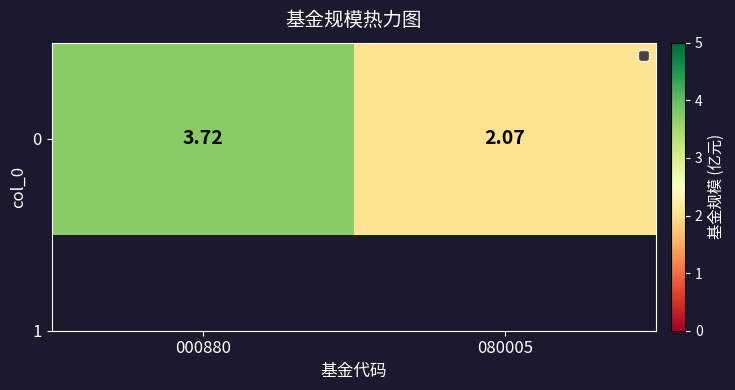

Which category has the highest value across all series?

000880